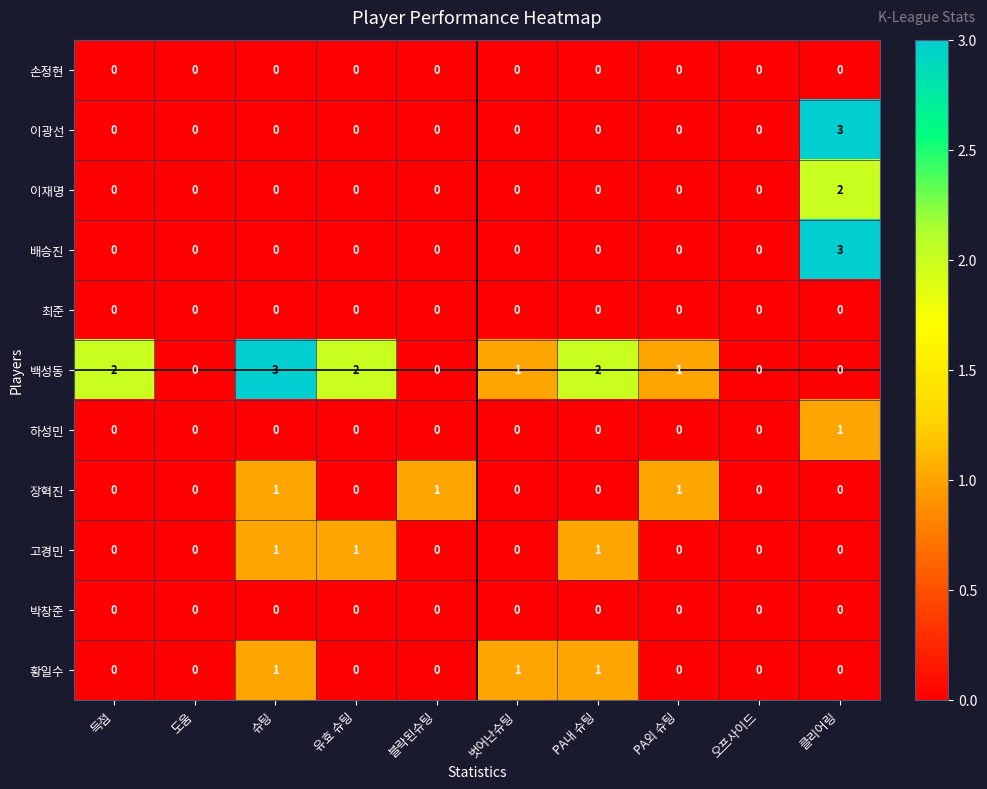

What is the maximum value for 이광선?

3